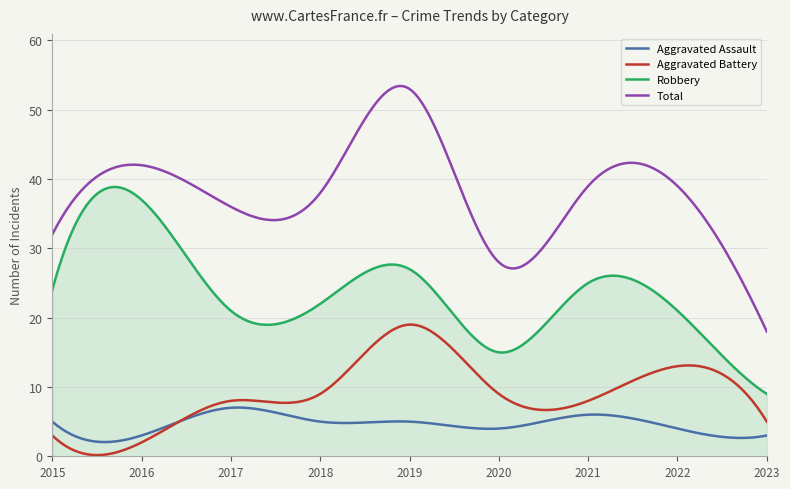

What is the average value of the Aggravated Battery series?

9.1